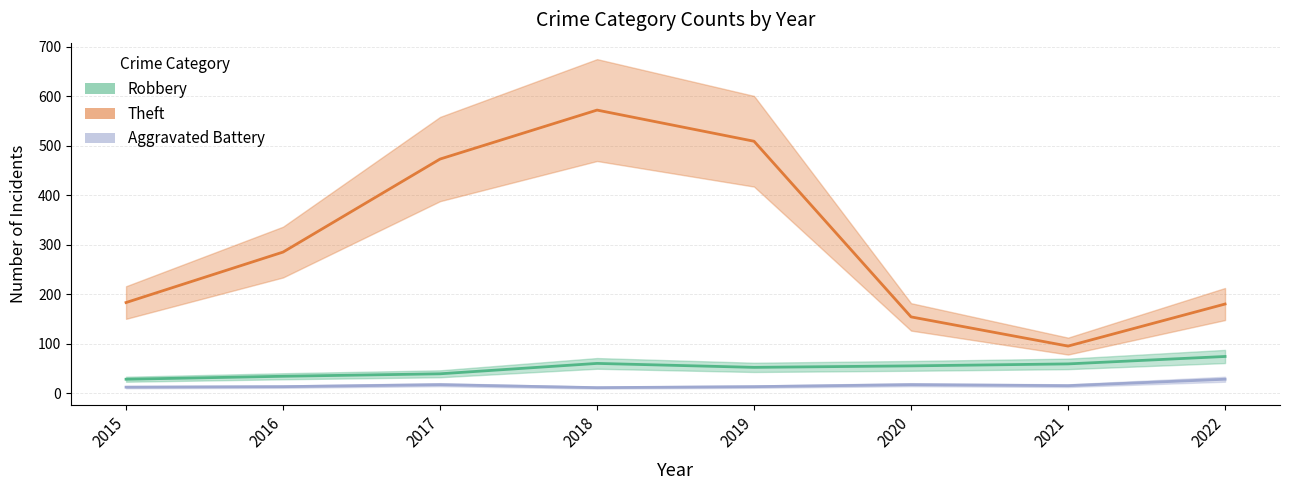

Where is Robbery nearest to the value 51?

2019